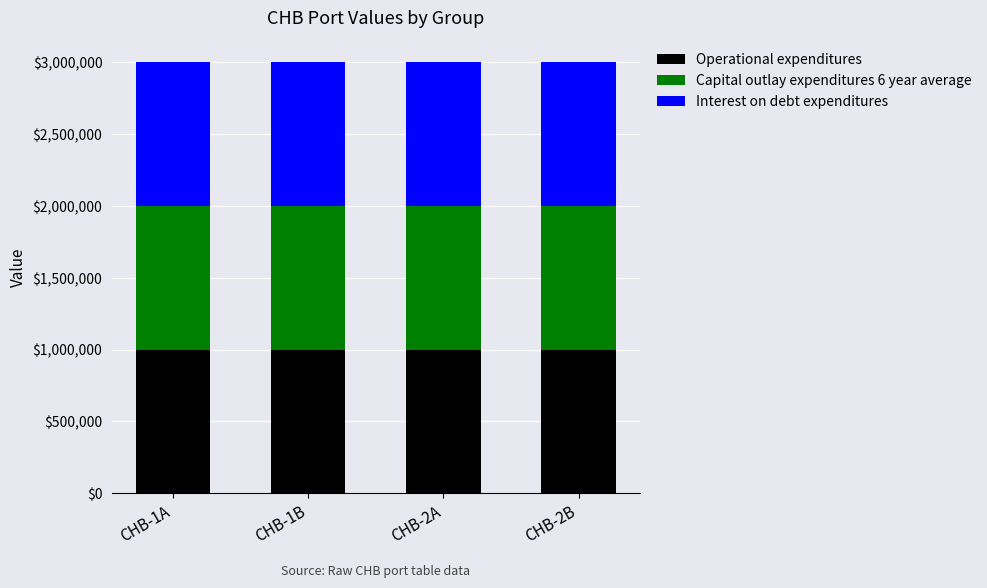

What is the total value across all series at CHB-1B?

3000010